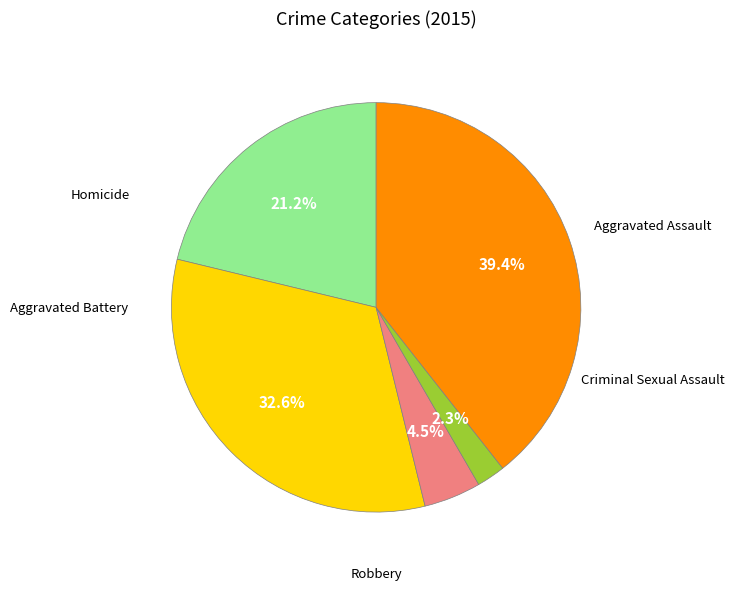

Is there a majority slice in this chart?

No